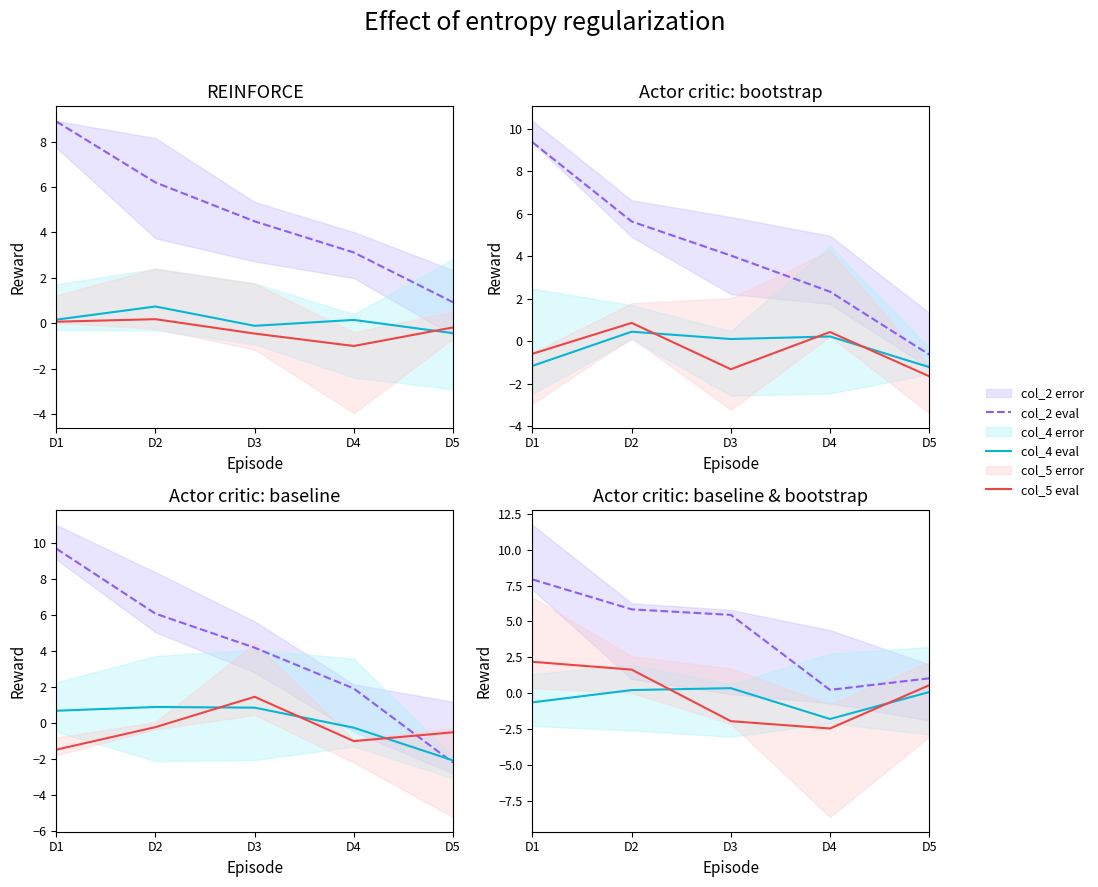

Rank the categories by col_2 eval value from highest to lowest.

D1, D2, D3, D5, D4